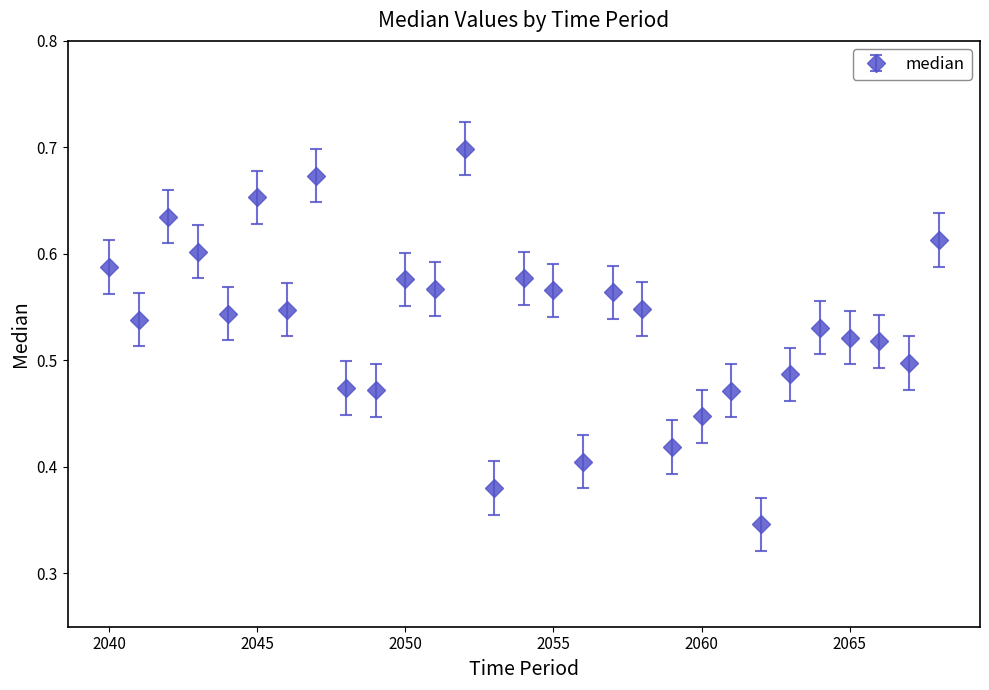

True or false: the data has more than 0 interior local peaks.

True